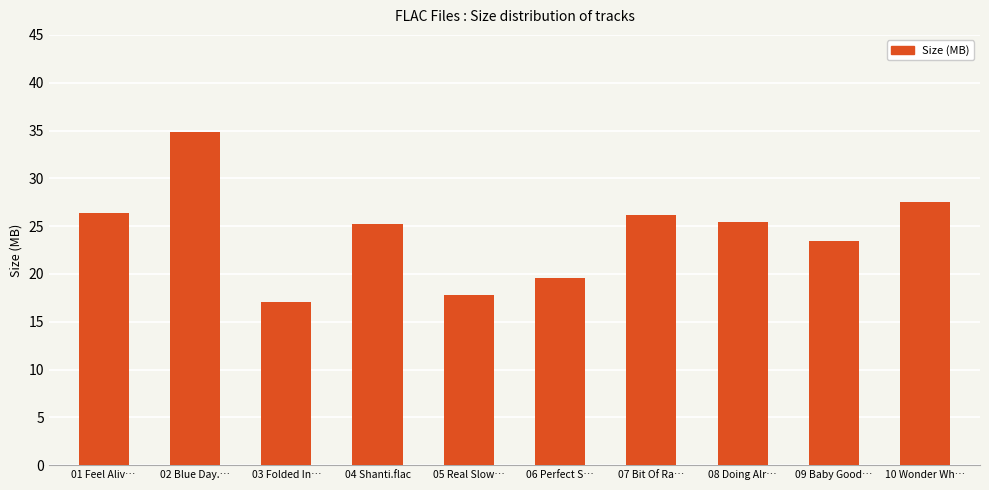

What is the change in value from 03 Folded In… to 08 Doing Alr…?

+8.4